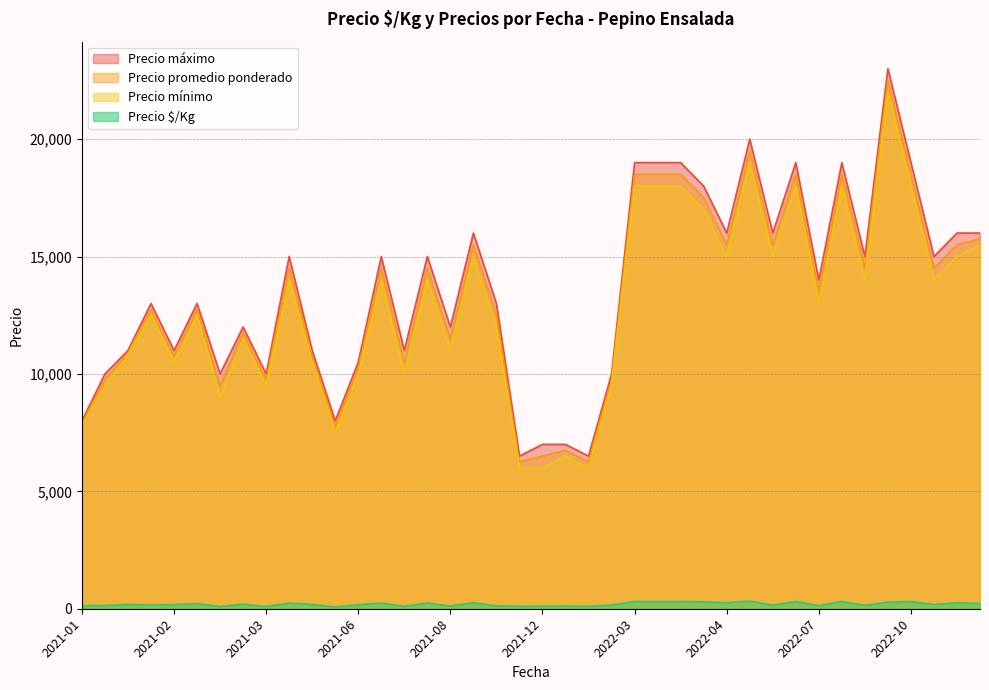

What is the maximum value for Precio mínimo?

22000